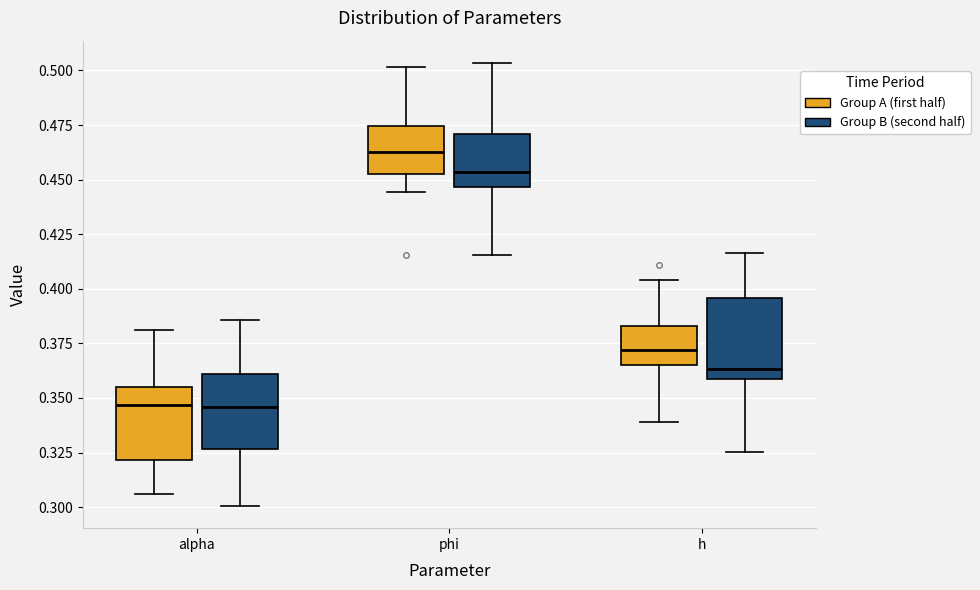

Where does the lower whisker of the box for alpha (Group A (first half)) end on the y-axis? The values are not printed on the chart, so give them approximately, as read against the axis.

0.305